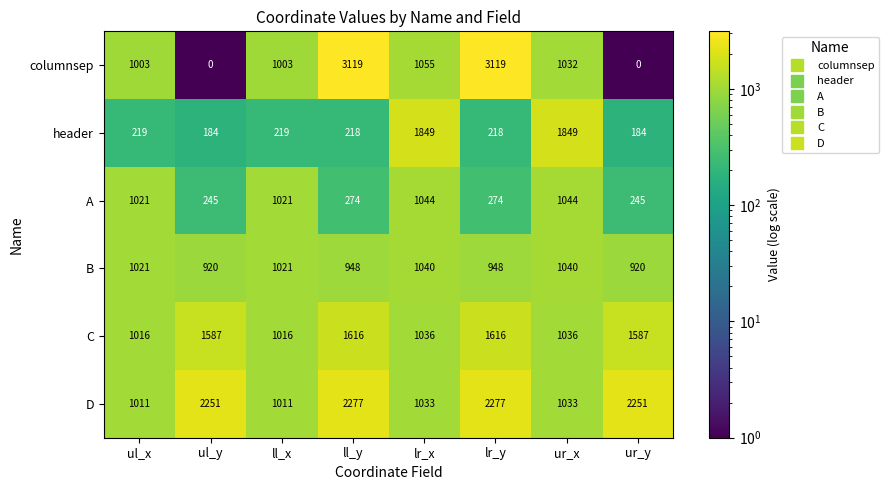

Between lr_x and lr_y, which series saw the biggest shift?

columnsep